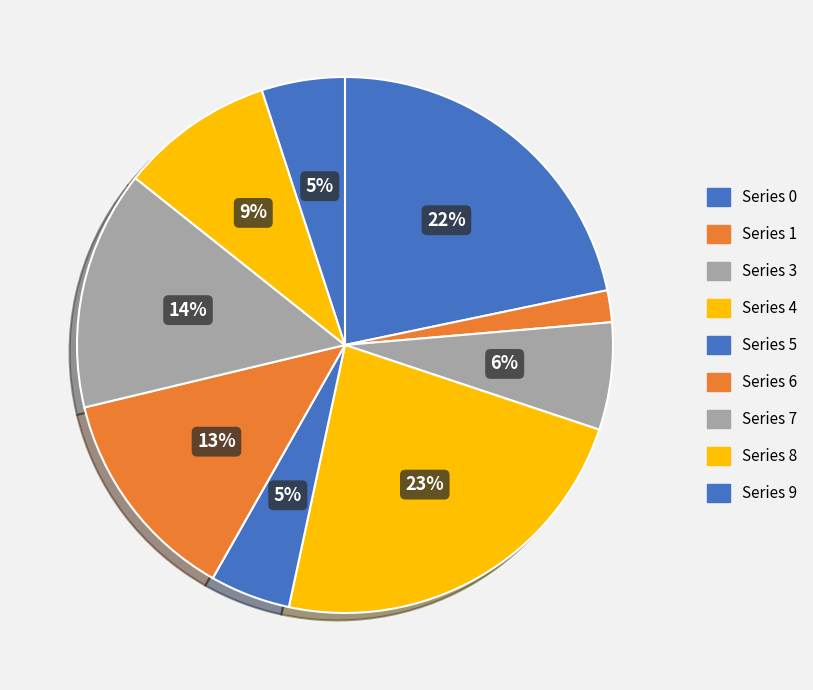

Which category has the biggest portion of the pie?

4